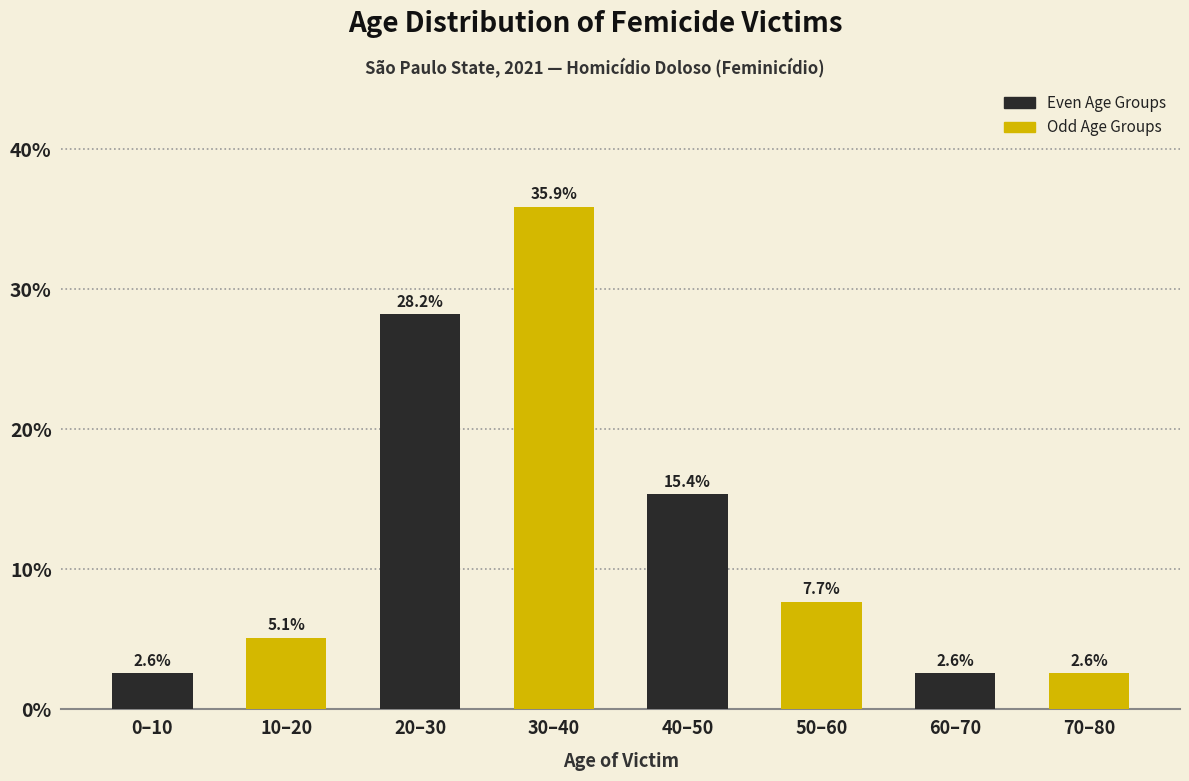

Reading left to right, what are all the values shown in this chart?

0–10=2.6	10–20=5.1	20–30=28.2	30–40=35.9	40–50=15.4	50–60=7.7	60–70=2.6	70–80=2.6